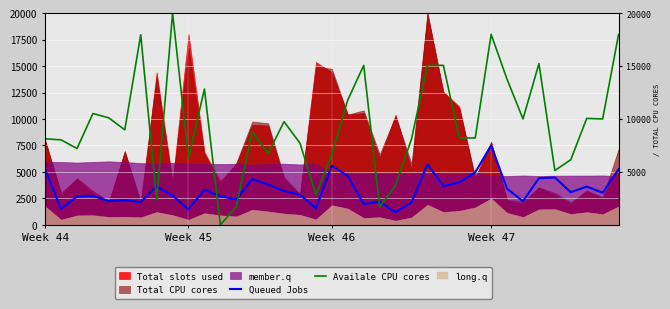

True or false: Availale CPU cores has a value of 10056.1 at 34.

True